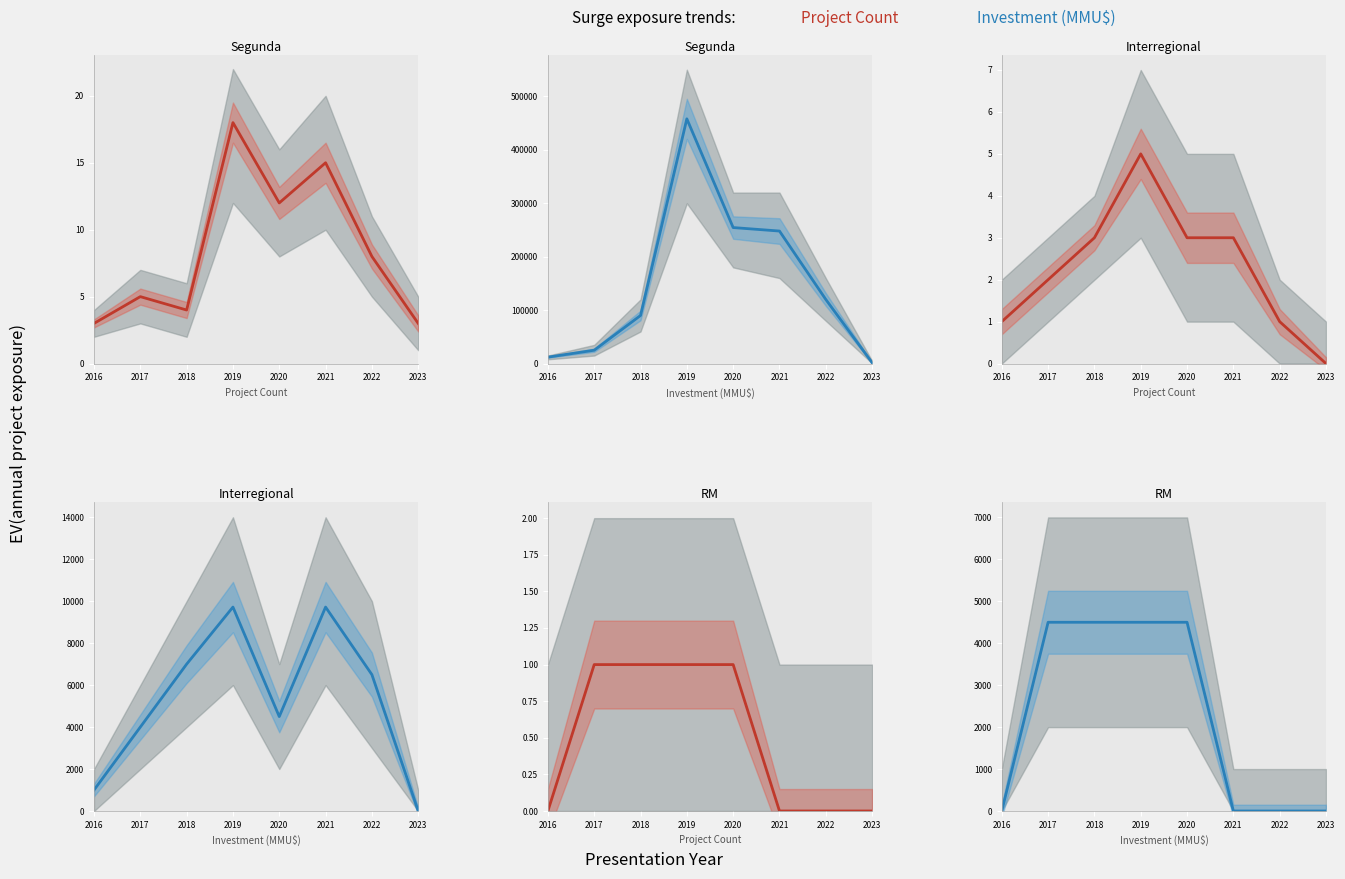

True or false: Interregional inv and RM count cross at least once.

False